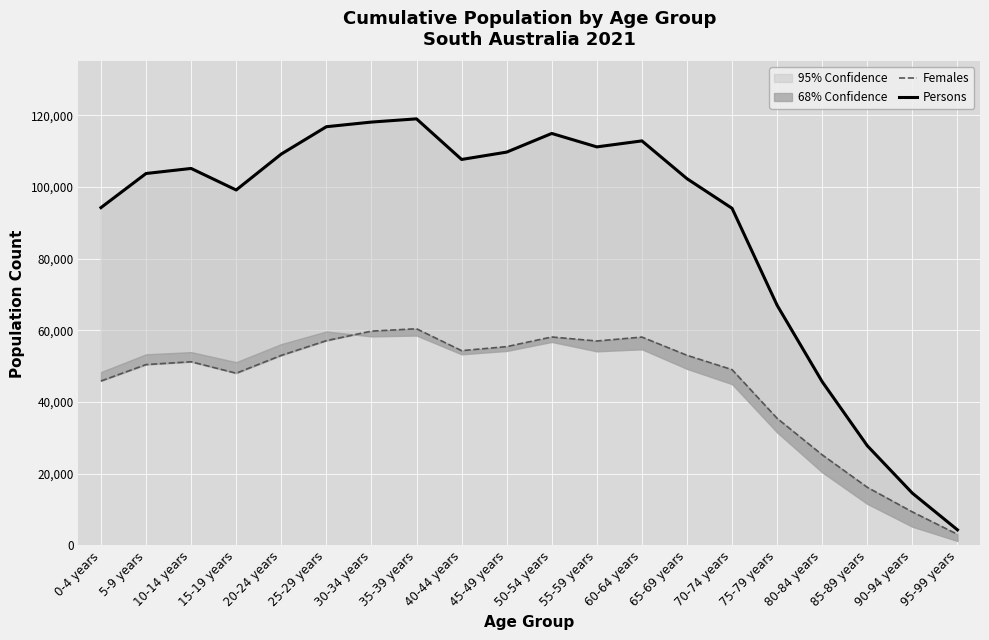

What is the value of the Persons point at the 19th from the left?

14581